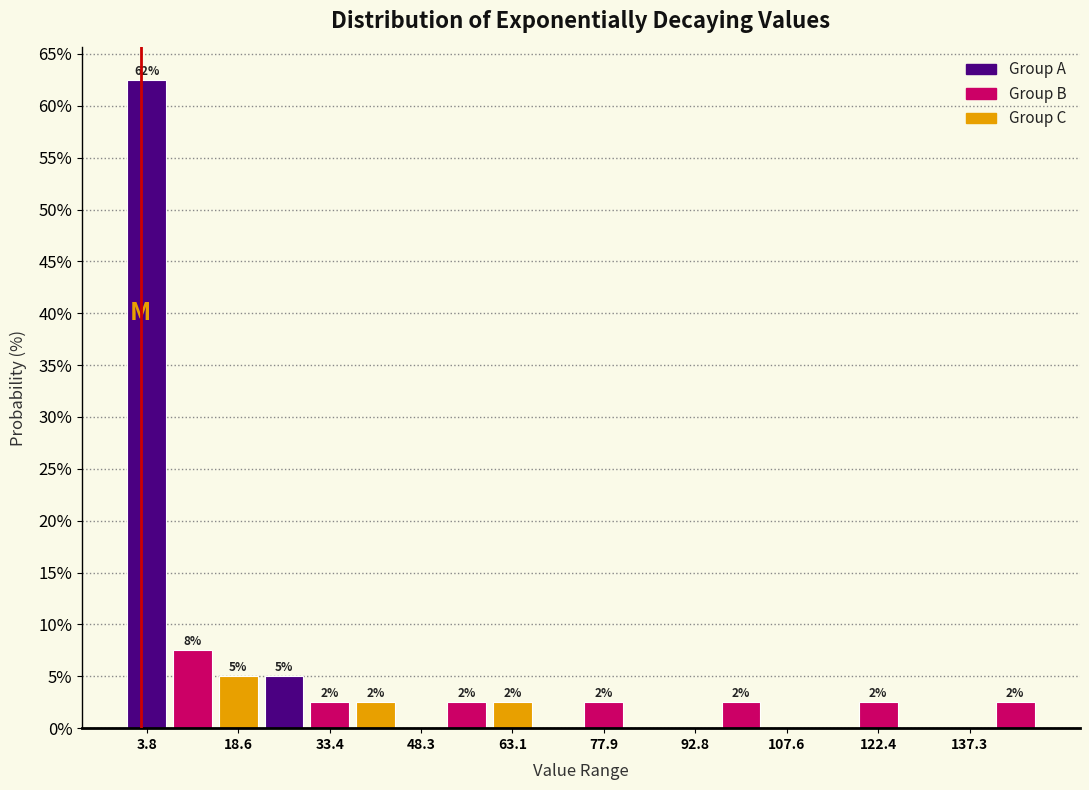

Around what value on the x-axis is the tallest bar? Give the approximate position of its centre, as read against the axis.

4